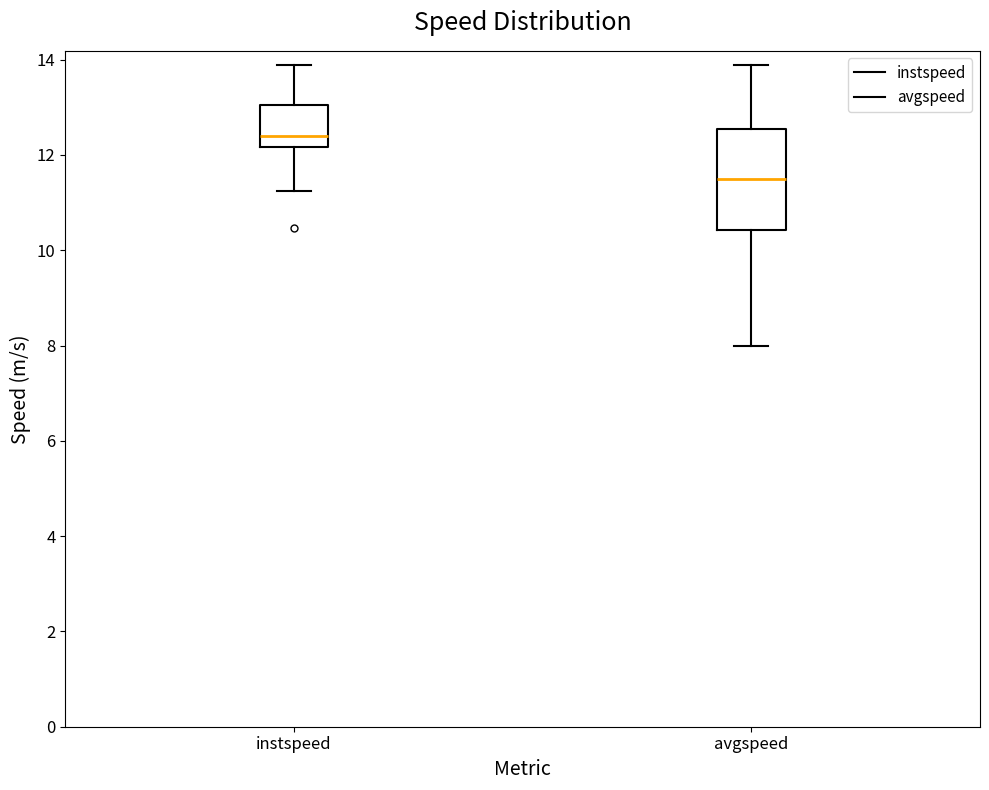

Reading left to right, transcribe this box plot: for each box, give where its median line is, the range the box spans, and where its two whiskers end, as read against the y-axis. The values are not printed on the chart, so give them approximately, as read against the axis.

instspeed: median 12.4, box 12.2 to 13.0, whiskers 11.2 to 13.8
avgspeed: median 11.6, box 10.4 to 12.6, whiskers 8.0 to 13.8